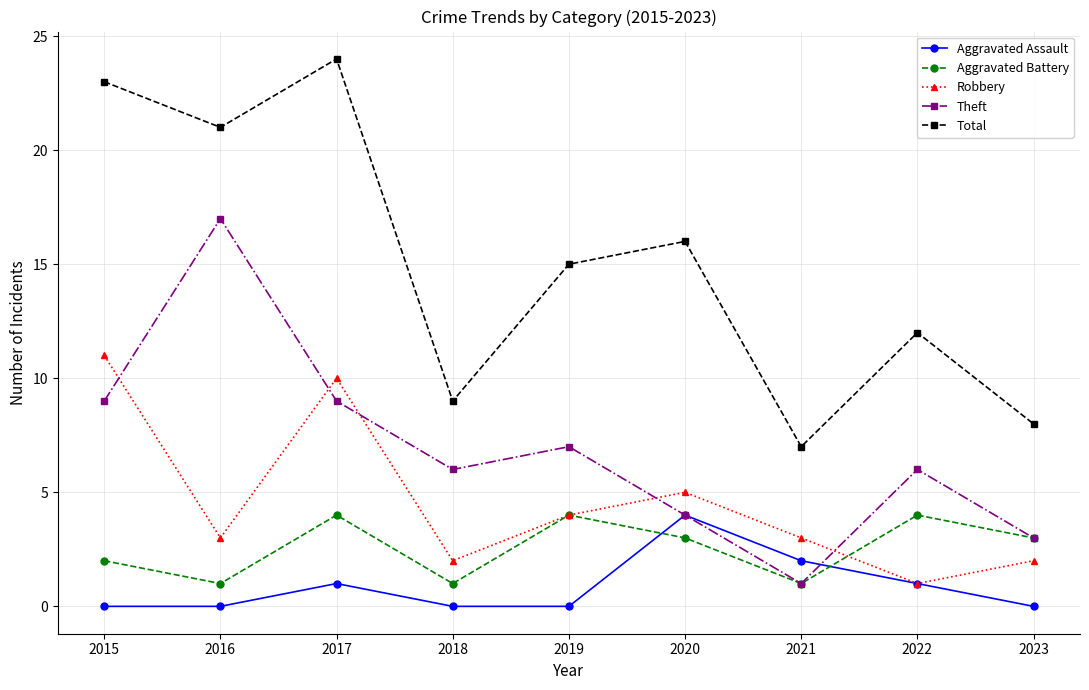

True or false: Total has a value of 38 at 2016.

False